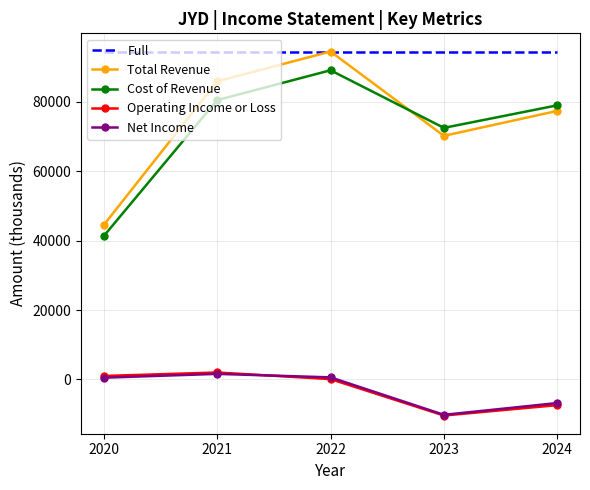

The Operating Income or Loss series shows -7400 at 2024. True or false?

True